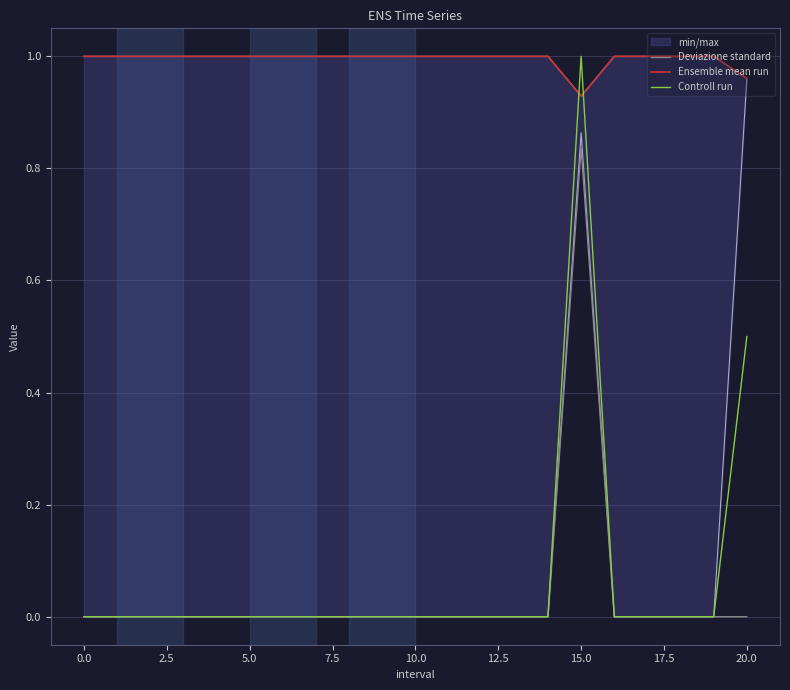

Count the number of data series in this chart.

3